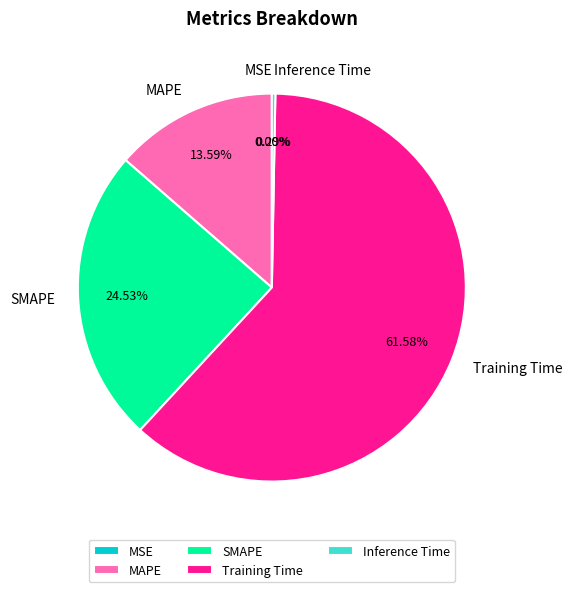

What is the largest slice in the pie chart?

Training Time